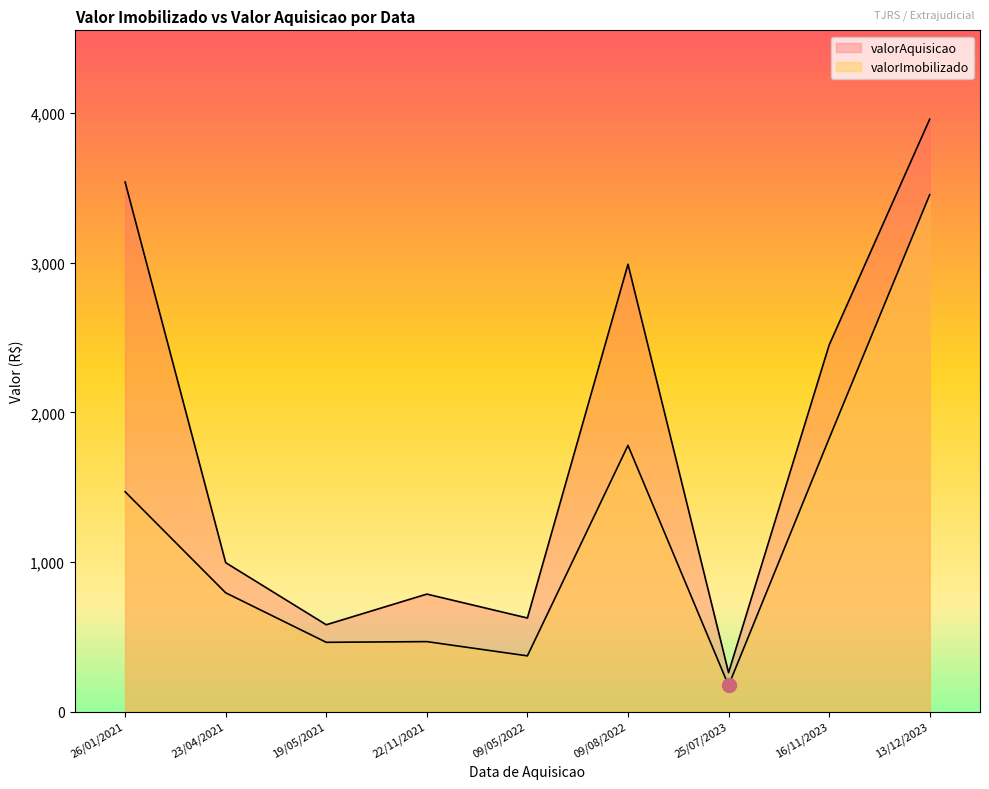

How many values in the valorAquisicao series are below 995?

4